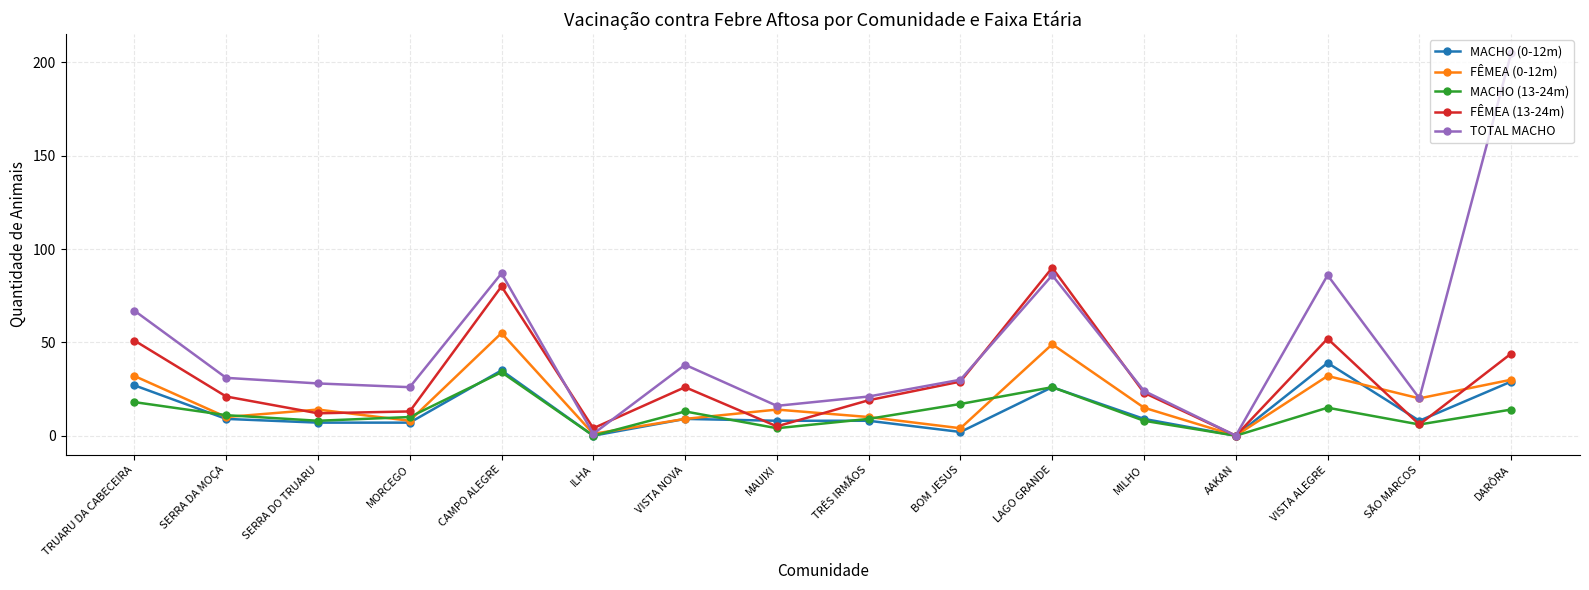

What is the difference between the maximum and minimum values in the TOTAL MACHO series?

205